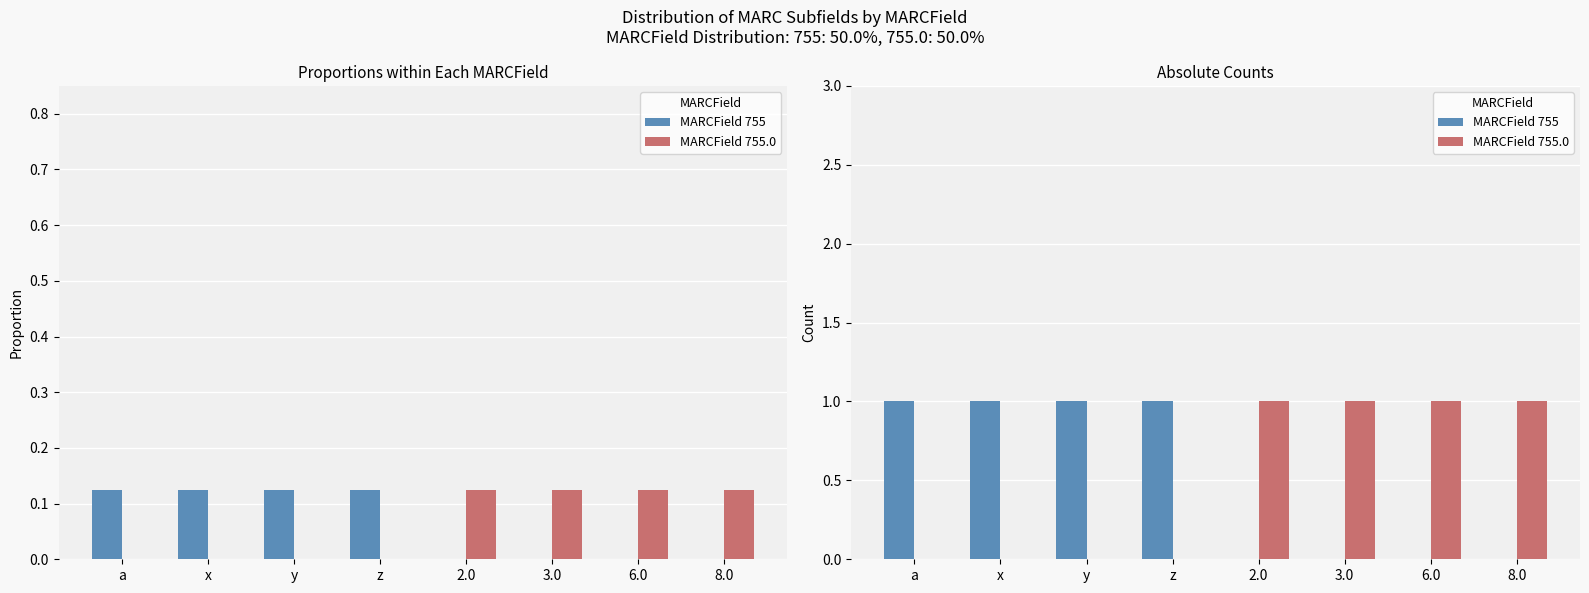

What are all the series names shown in the legend?

MARCField 755, MARCField 755.0